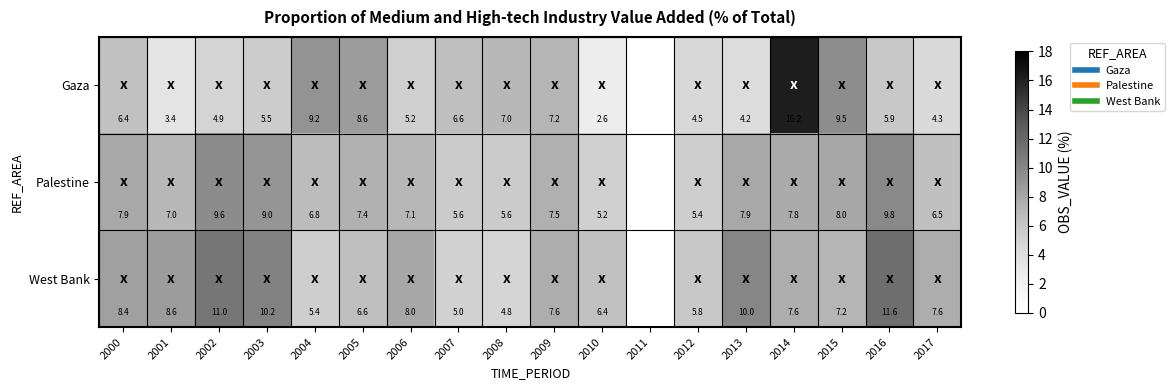

How many values in the Gaza series exceed 5?

11